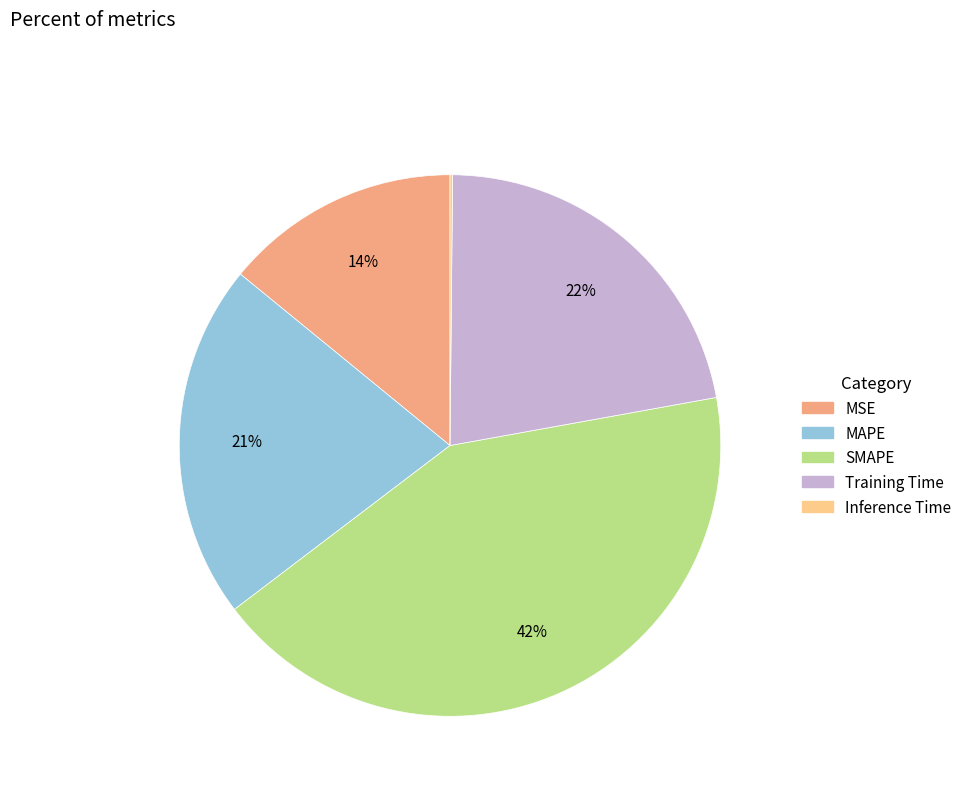

Which category has the biggest portion of the pie?

SMAPE